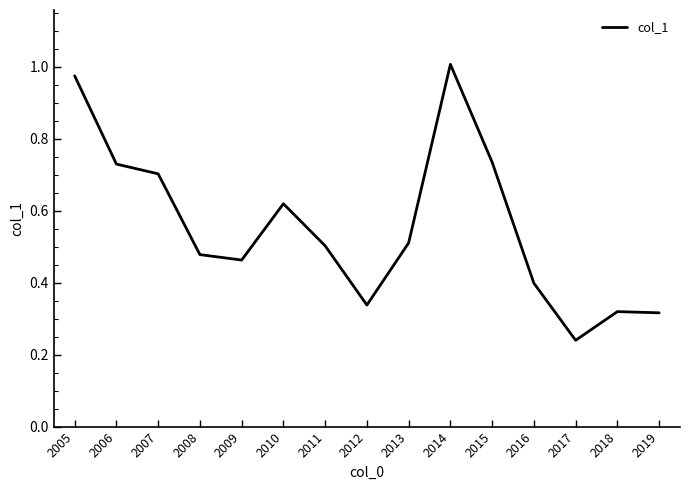

At which category does the data reach its first local valley?

2009